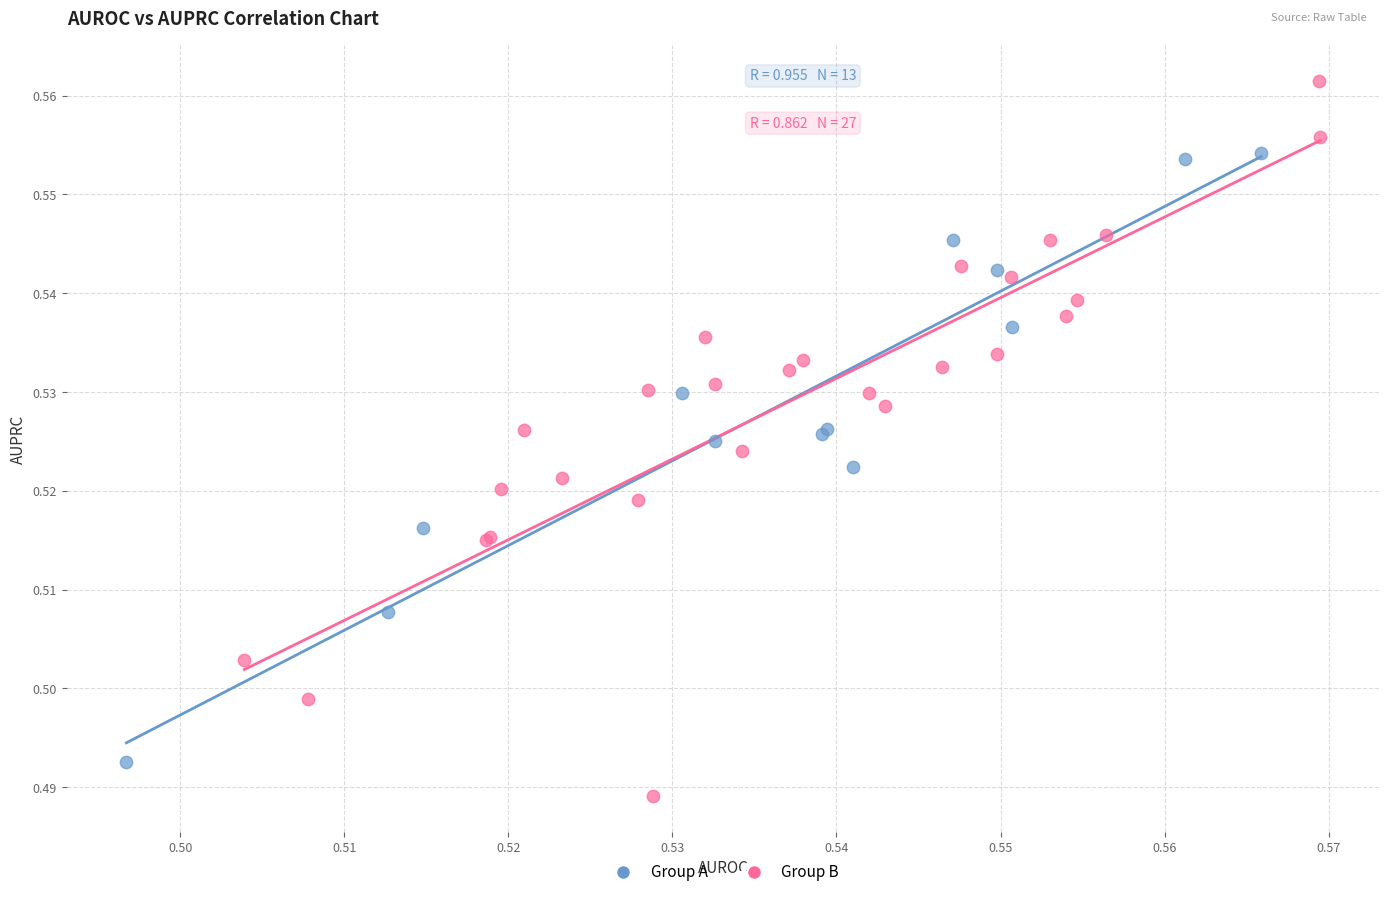

Which series contains the highest Y value?

Group B